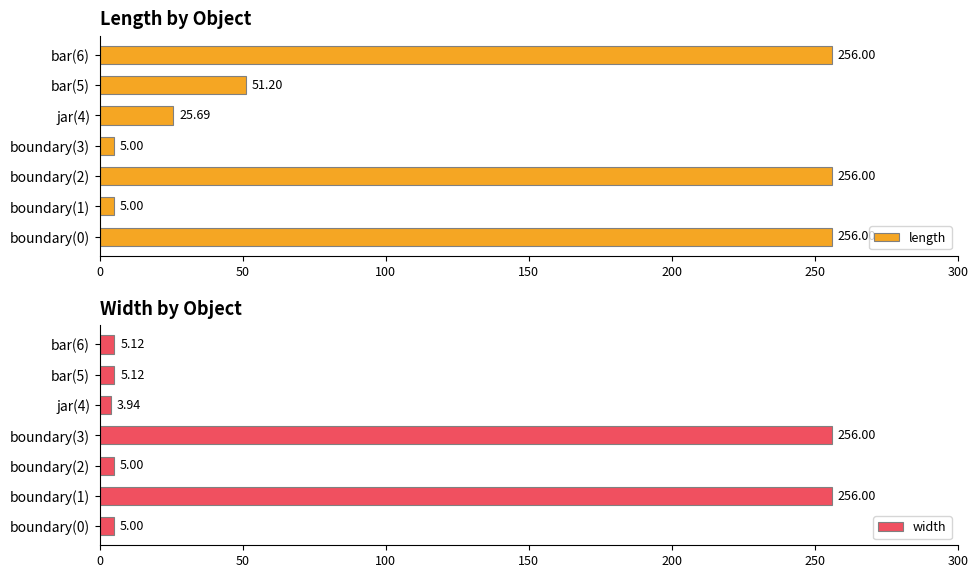

What are all the series names shown in the legend?

length, width